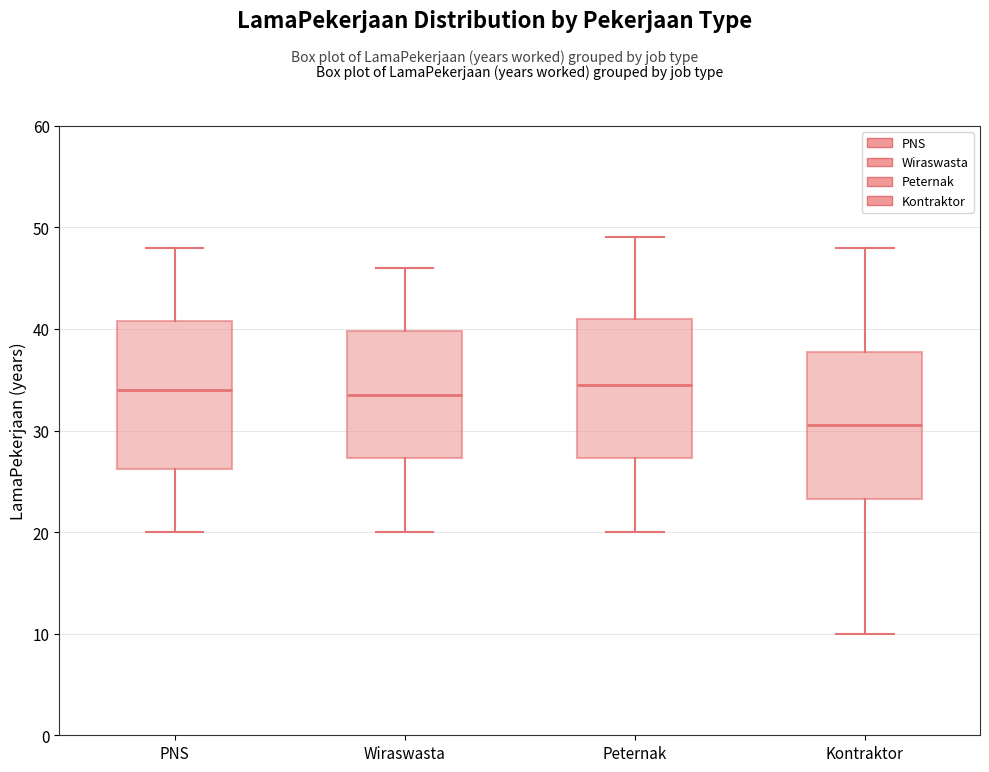

Reading left to right, transcribe this box plot: for each box, give where its median line is, the range the box spans, and where its two whiskers end, as read against the y-axis. The values are not printed on the chart, so give them approximately, as read against the axis.

PNS: median 34, box 26 to 41, whiskers 20 to 48
Wiraswasta: median 34, box 27 to 40, whiskers 20 to 46
Peternak: median 35, box 27 to 41, whiskers 20 to 49
Kontraktor: median 31, box 23 to 38, whiskers 10 to 48